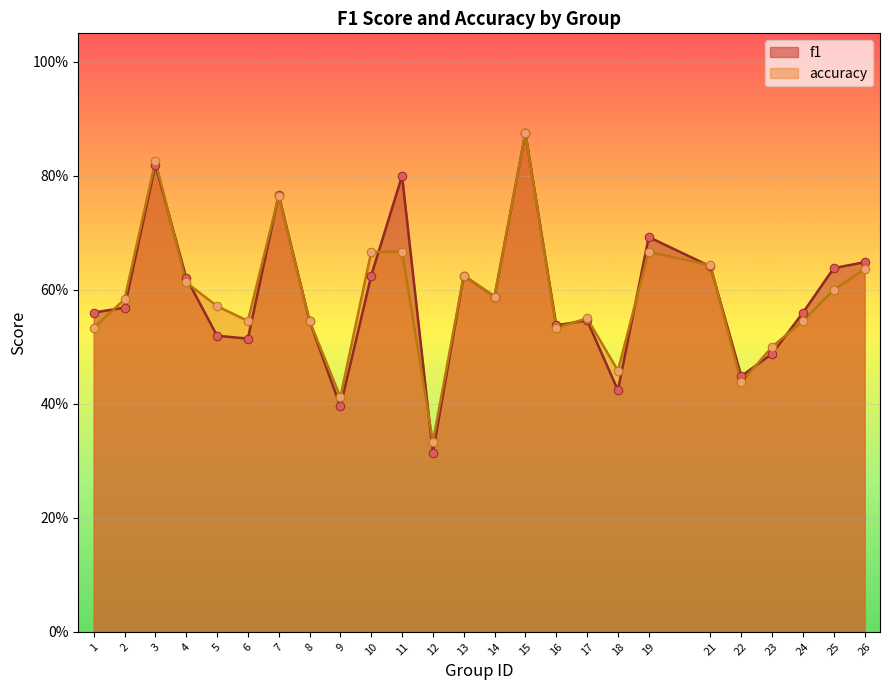

What is the total value across all series at 18?

0.9